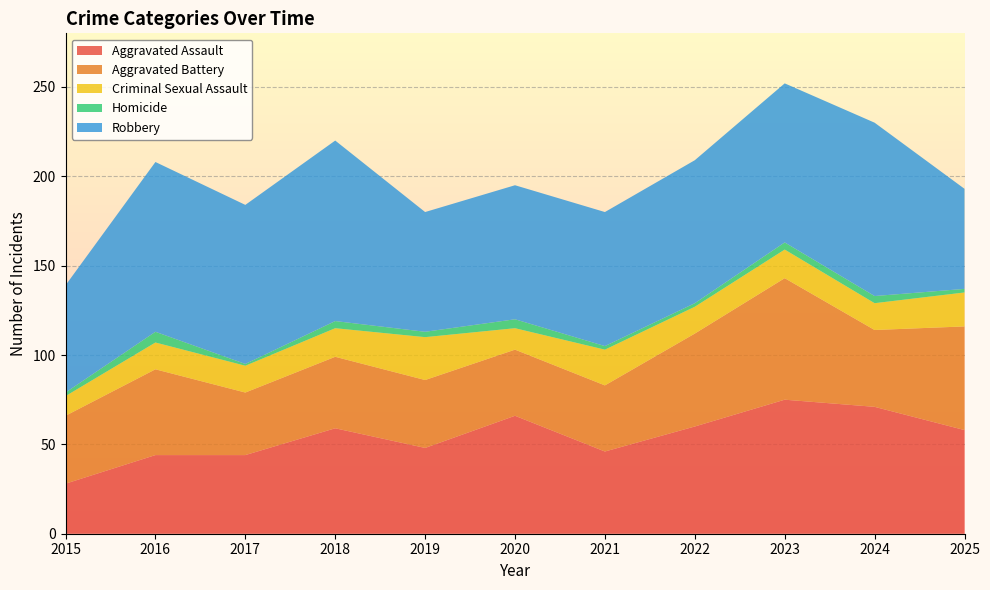

Reading left to right, extract all data points from this chart.

Aggravated Assault: 2015=28	2016=44	2017=44	2018=59	2019=48	2020=66	2021=46	2022=60	2023=75	2024=71	2025=58
Aggravated Battery: 2015=38	2016=48	2017=35	2018=40	2019=38	2020=37	2021=37	2022=52	2023=68	2024=43	2025=58
Criminal Sexual Assault: 2015=11	2016=15	2017=15	2018=16	2019=24	2020=12	2021=20	2022=15	2023=16	2024=15	2025=19
Homicide: 2015=2	2016=6	2017=1	2018=4	2019=3	2020=5	2021=2	2022=2	2023=4	2024=4	2025=2
Robbery: 2015=60	2016=95	2017=89	2018=101	2019=67	2020=75	2021=75	2022=80	2023=89	2024=97	2025=56